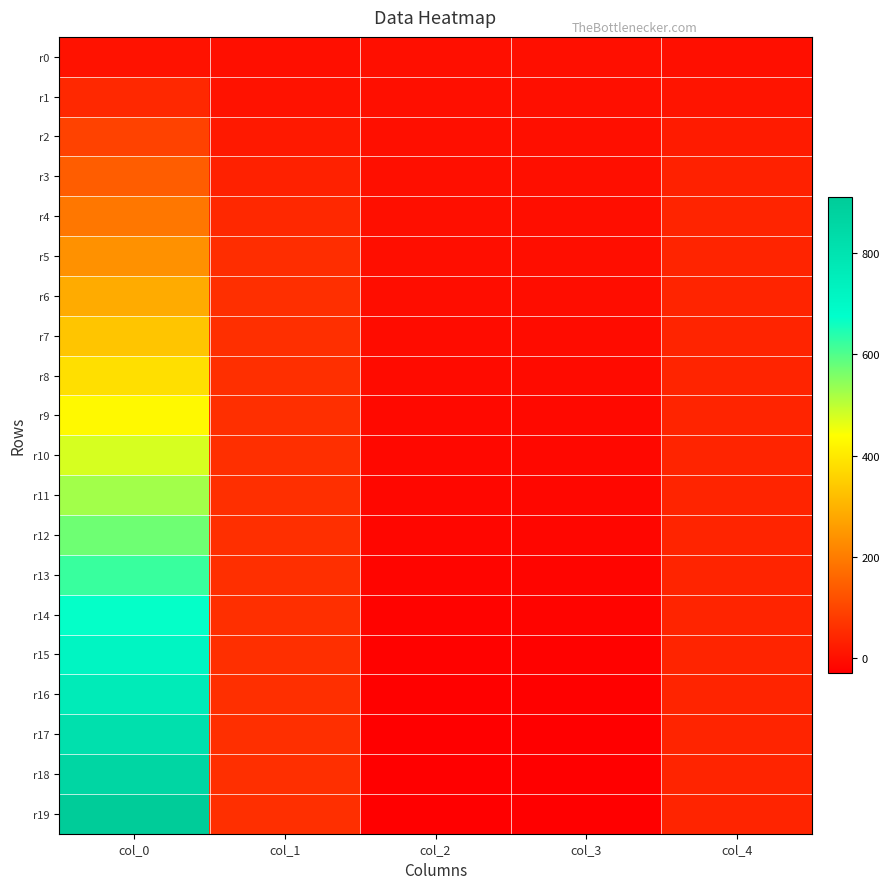

Reading left to right, what are all the values shown in this chart?

r0: col_0=5.8	col_1=0.2	col_2=0.6	col_3=0.4	col_4=0.6
r1: col_0=46.1	col_1=7.1	col_2=0.4	col_3=0.4	col_4=9.8
r2: col_0=94.1	col_1=18.8	col_2=0.4	col_3=0.3	col_4=22.7
r3: col_0=143.1	col_1=32.9	col_2=0.7	col_3=0.4	col_4=34.6
r4: col_0=191.5	col_1=46.8	col_2=0.2	col_3=-0.3	col_4=38.7
r5: col_0=239.7	col_1=56.1	col_2=-1.0	col_3=-1.6	col_4=39.8
r6: col_0=286.7	col_1=59.7	col_2=-2.6	col_3=-3.0	col_4=40.0
r7: col_0=334.6	col_1=59.8	col_2=-4.7	col_3=-5.0	col_4=40.1
r8: col_0=382.4	col_1=59.7	col_2=-7.0	col_3=-7.2	col_4=40.2
r9: col_0=430.4	col_1=59.9	col_2=-9.4	col_3=-9.5	col_4=40.1
r10: col_0=477.9	col_1=60.1	col_2=-11.6	col_3=-11.6	col_4=40.1
r11: col_0=526.1	col_1=60.2	col_2=-13.9	col_3=-13.7	col_4=40.1
r12: col_0=573.8	col_1=60.1	col_2=-16.1	col_3=-16.0	col_4=40.1
r13: col_0=622.1	col_1=59.9	col_2=-18.4	col_3=-18.1	col_4=40.1
r14: col_0=670.1	col_1=59.8	col_2=-20.6	col_3=-20.3	col_4=40.1
r15: col_0=717.9	col_1=59.9	col_2=-22.9	col_3=-22.4	col_4=40.1
r16: col_0=766.0	col_1=60.0	col_2=-25.0	col_3=-24.5	col_4=40.1
r17: col_0=813.9	col_1=60.1	col_2=-26.8	col_3=-26.2	col_4=40.1
r18: col_0=861.9	col_1=60.1	col_2=-28.4	col_3=-27.7	col_4=40.1
r19: col_0=909.9	col_1=60.1	col_2=-29.5	col_3=-28.6	col_4=40.1